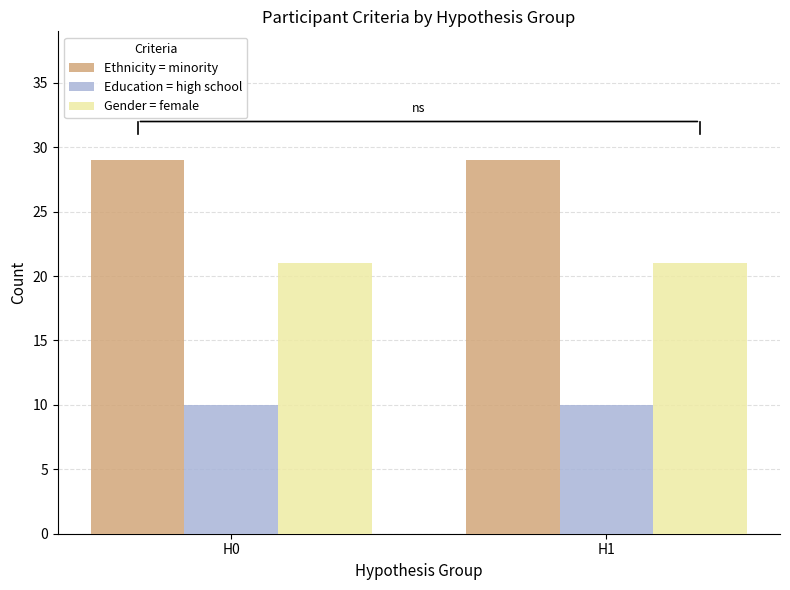

Reading left to right, what are all the values shown in this chart?

Ethnicity = minority: H0=29	H1=29
Education = high school: H0=10	H1=10
Gender = female: H0=21	H1=21